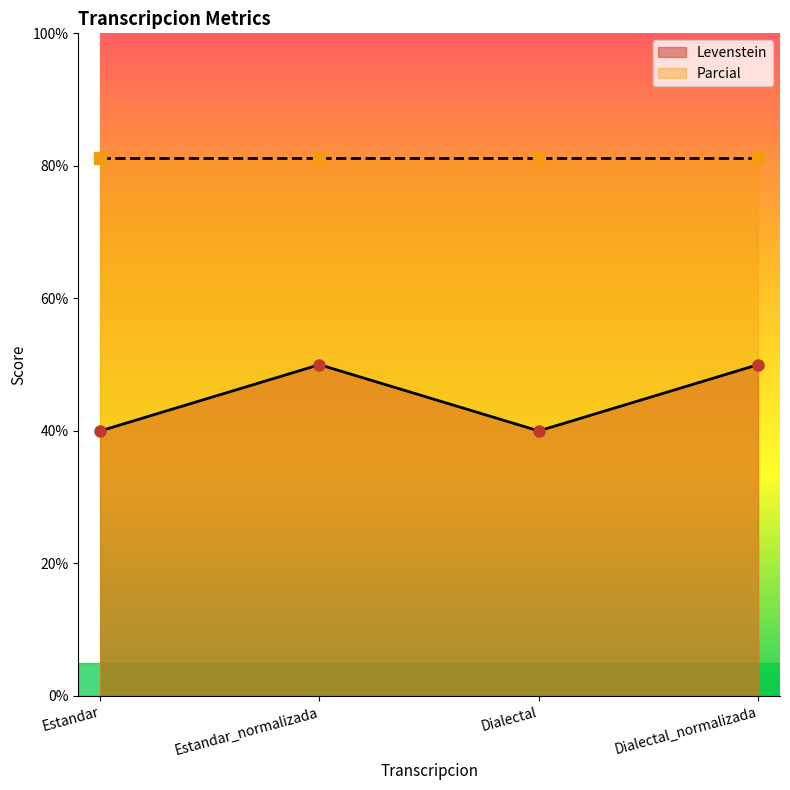

What is the smallest value displayed?

40